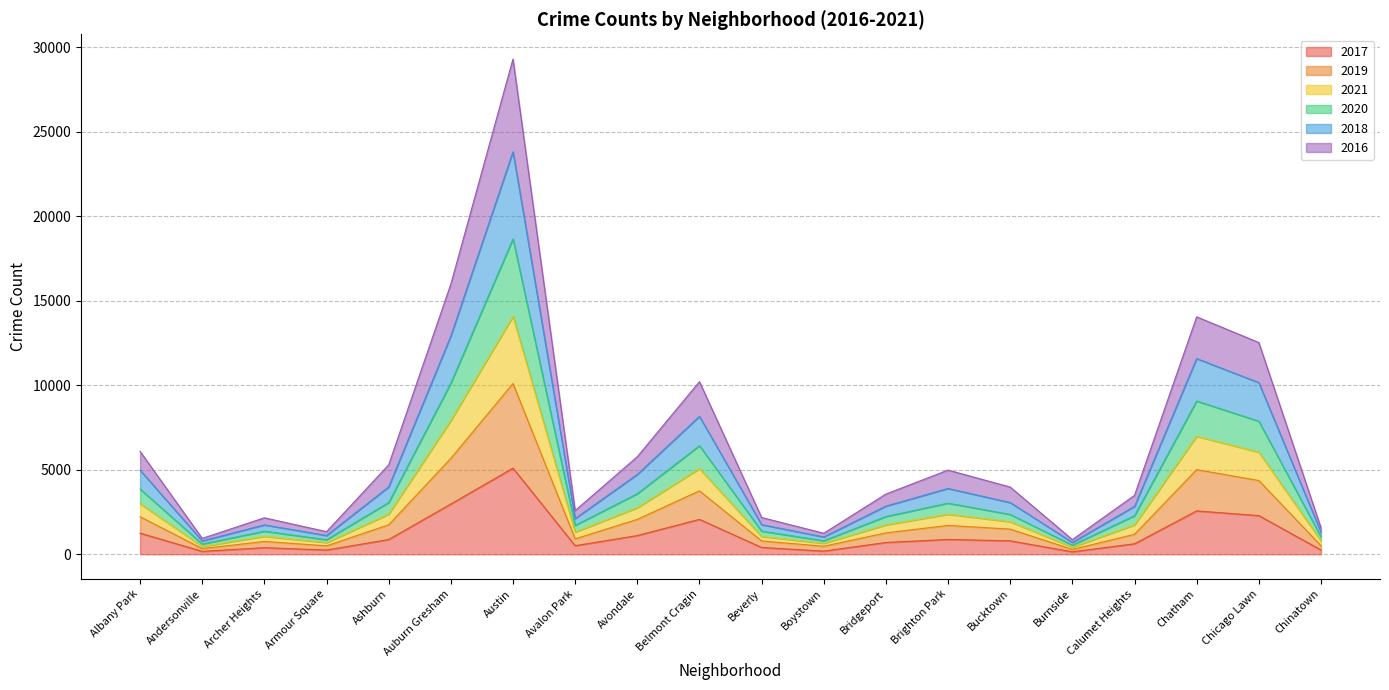

What is the label of the 17th point from the left?

Calumet Heights